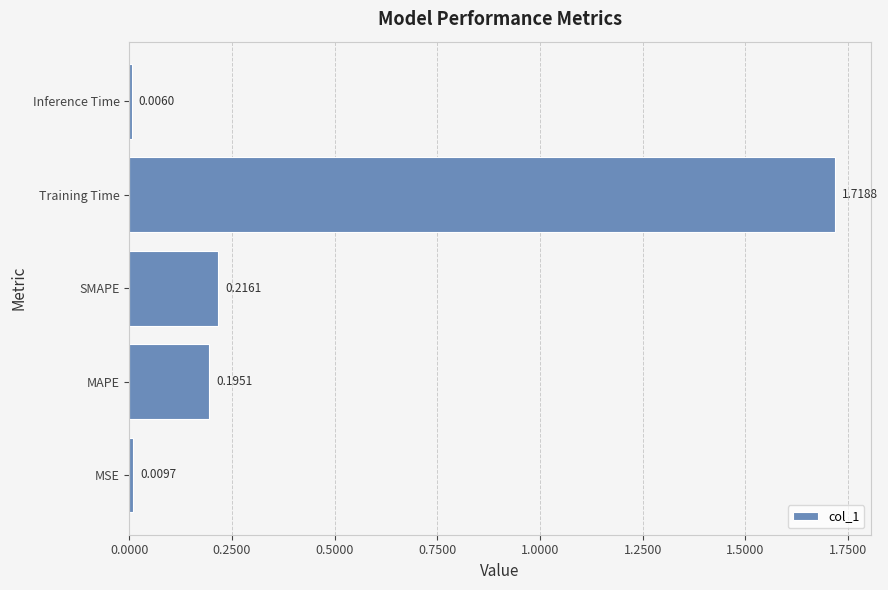

At which category does the chart reach its minimum across all series?

Inference Time